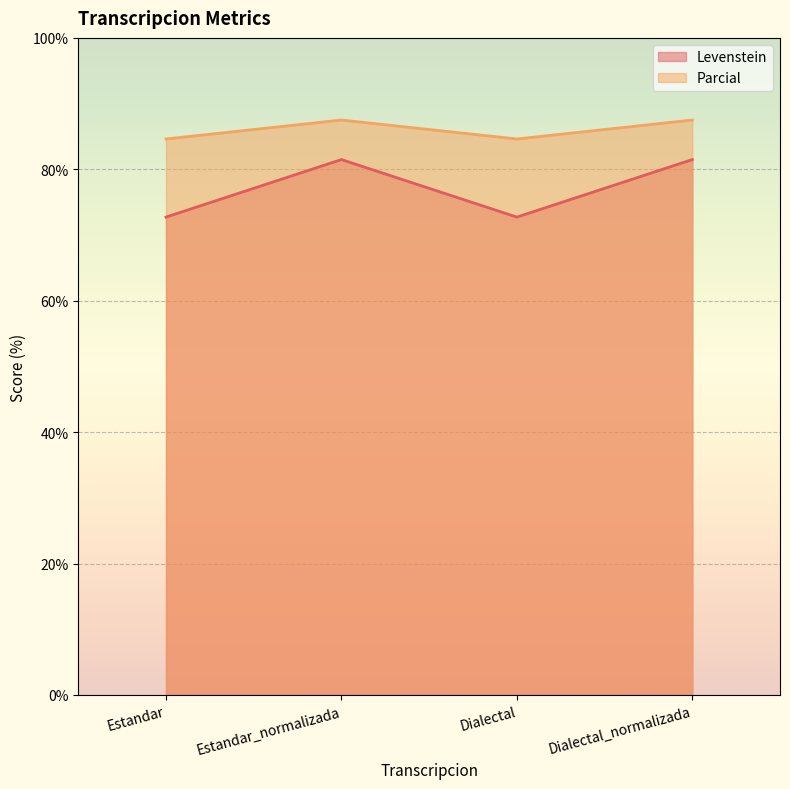

Between Dialectal_normalizada and Dialectal, which is larger?

Dialectal_normalizada